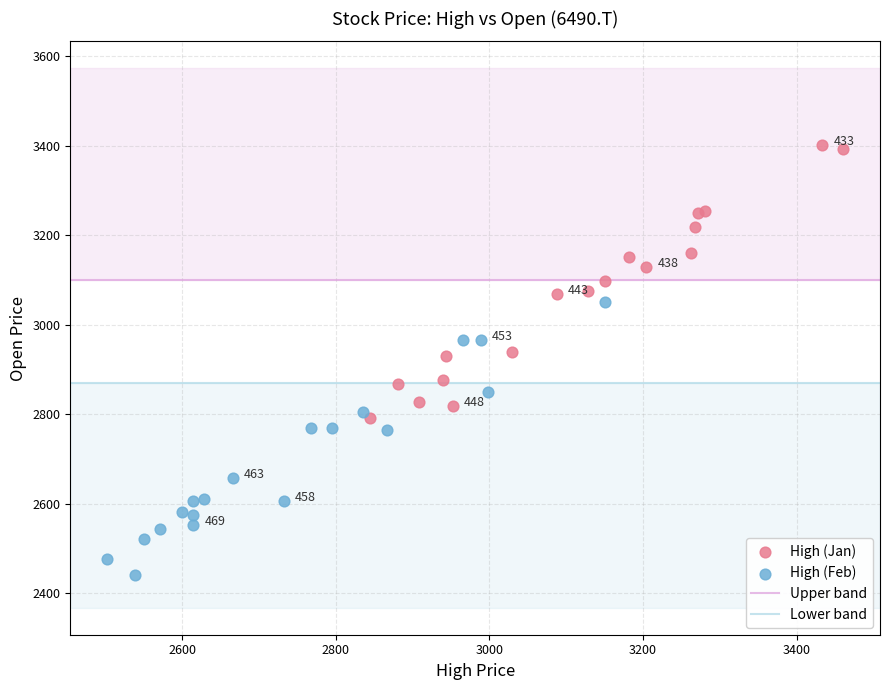

Which series reaches the maximum Y coordinate?

High (Jan)